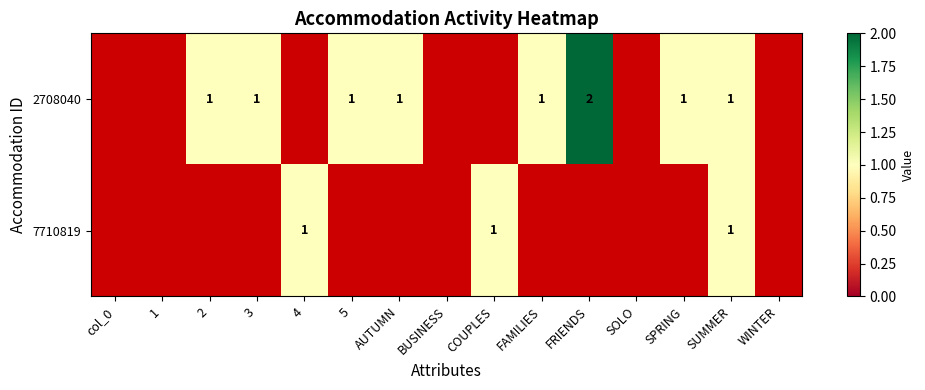

At which category is the sum across all series the highest?

SUMMER